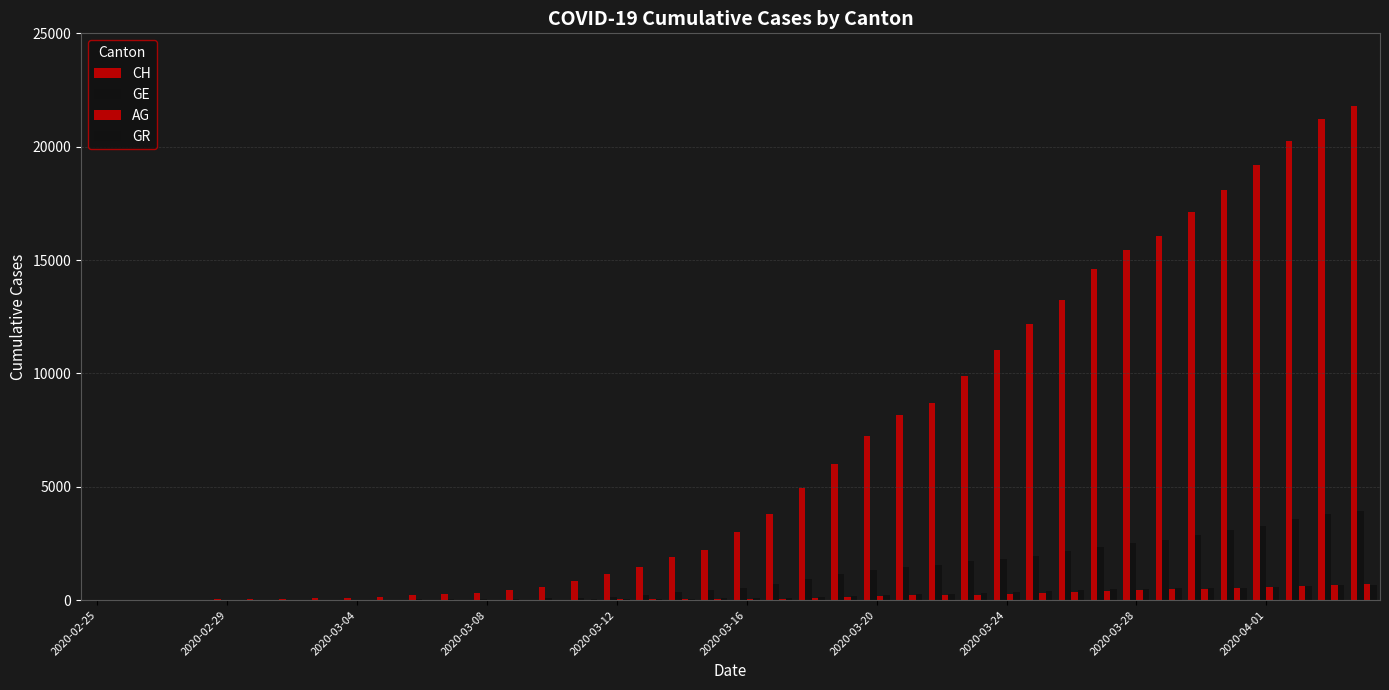

Reading left to right, extract all data points from this chart.

CH: 0	5	9	19	31	38	56	70	99	144	220	283	332	429	588	830	1145	1478	1896	2196	3016	3781	4923	5981	7225	8169	8706	9906	11047	12184	13257	14601	15444	16059	17100	18104	19171	20237	21226	21813
GE: 0	1	1	4	8	9	10	13	15	20	29	42	44	59	79	112	153	224	343	425	549	701	911	1139	1307	1445	1549	1703	1820	1959	2160	2321	2527	2638	2855	3109	3289	3582	3793	3928
AG: 0	1	1	1	3	4	7	7	10	11	12	14	14	15	18	20	27	30	33	43	56	69	96	134	175	223	235	245	283	318	367	407	444	485	506	554	596	631	673	702
GR: 0	2	2	6	6	6	9	9	12	14	16	17	18	18	22	31	43	53	56	71	84	101	128	182	226	258	284	300	343	393	433	474	495	519	535	547	592	622	649	657